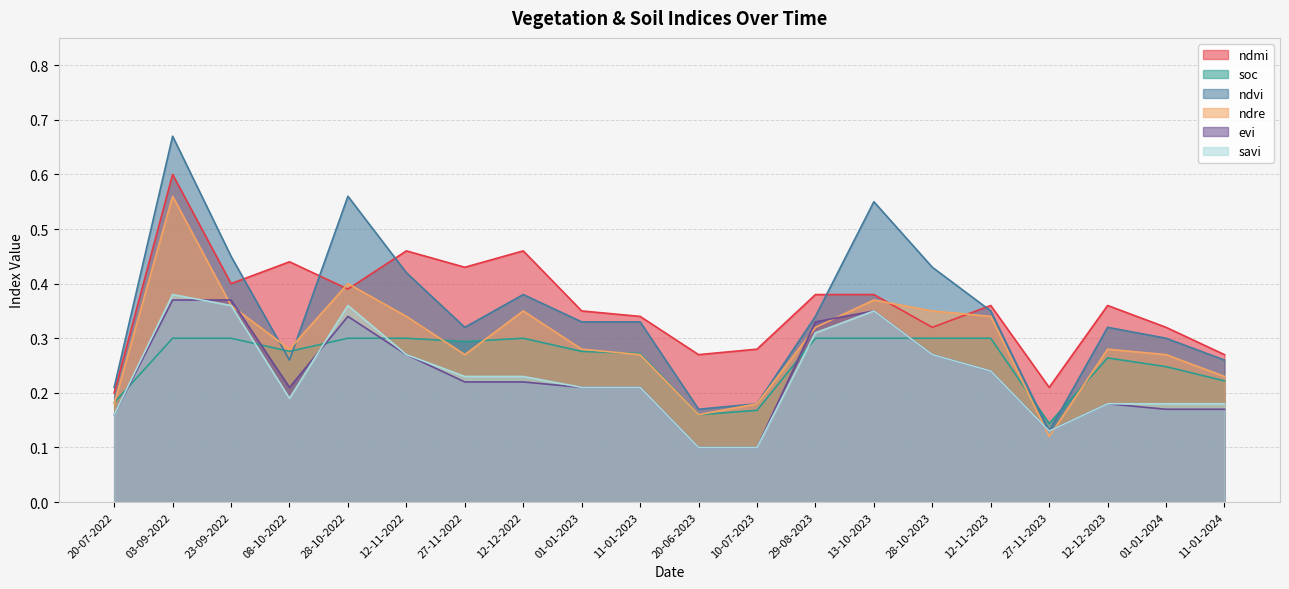

What is the sum of the ndre values at 12-12-2023 and 28-10-2022?

0.7